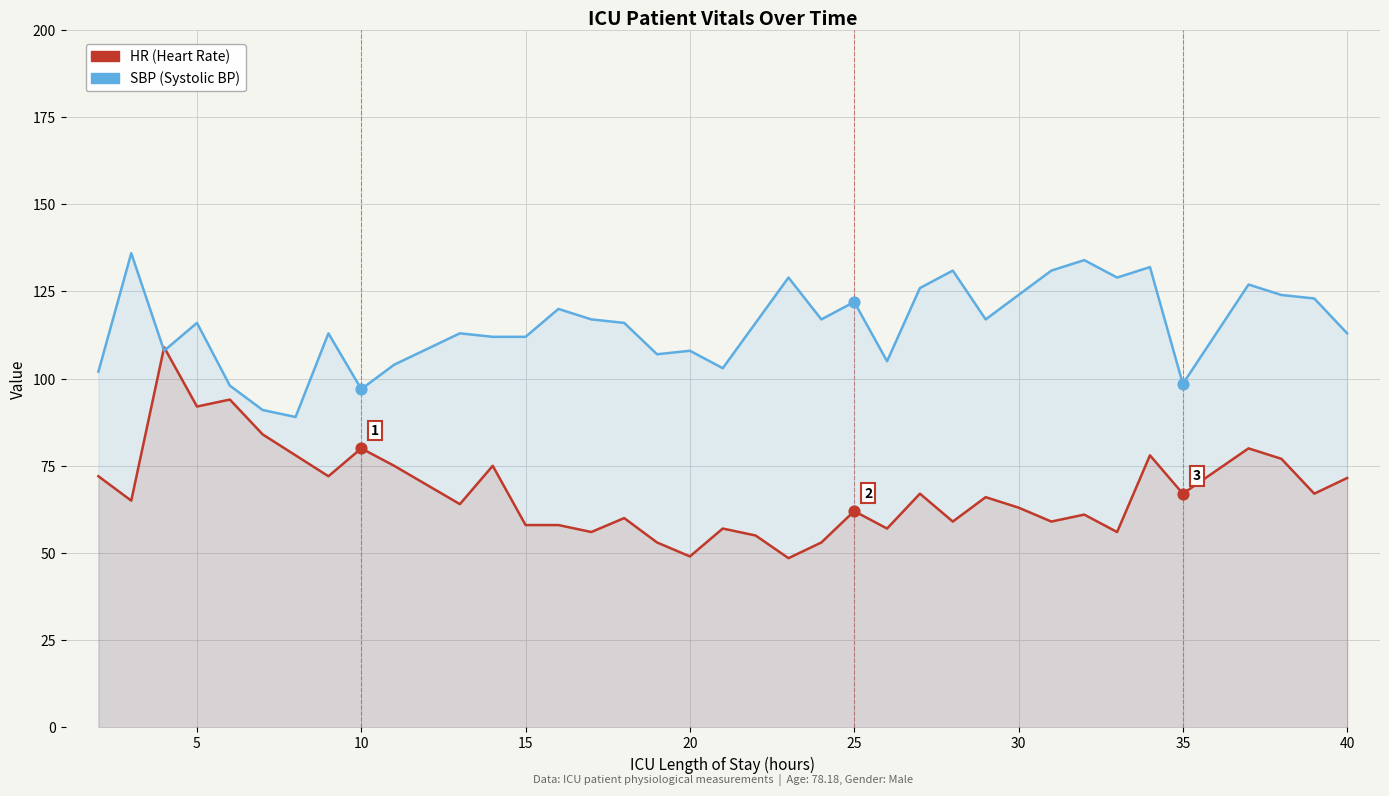

Which series has the largest total across all categories?

SBP (Systolic BP)